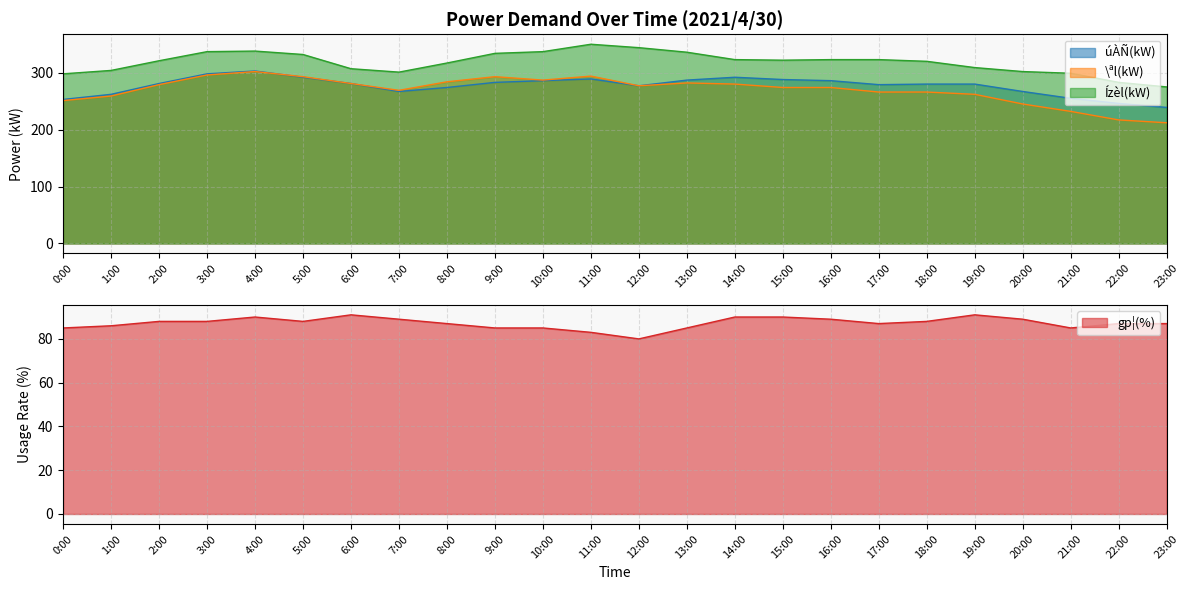

In gp¦(%), how many points are higher than both neighbors (excluding endpoints)?

3